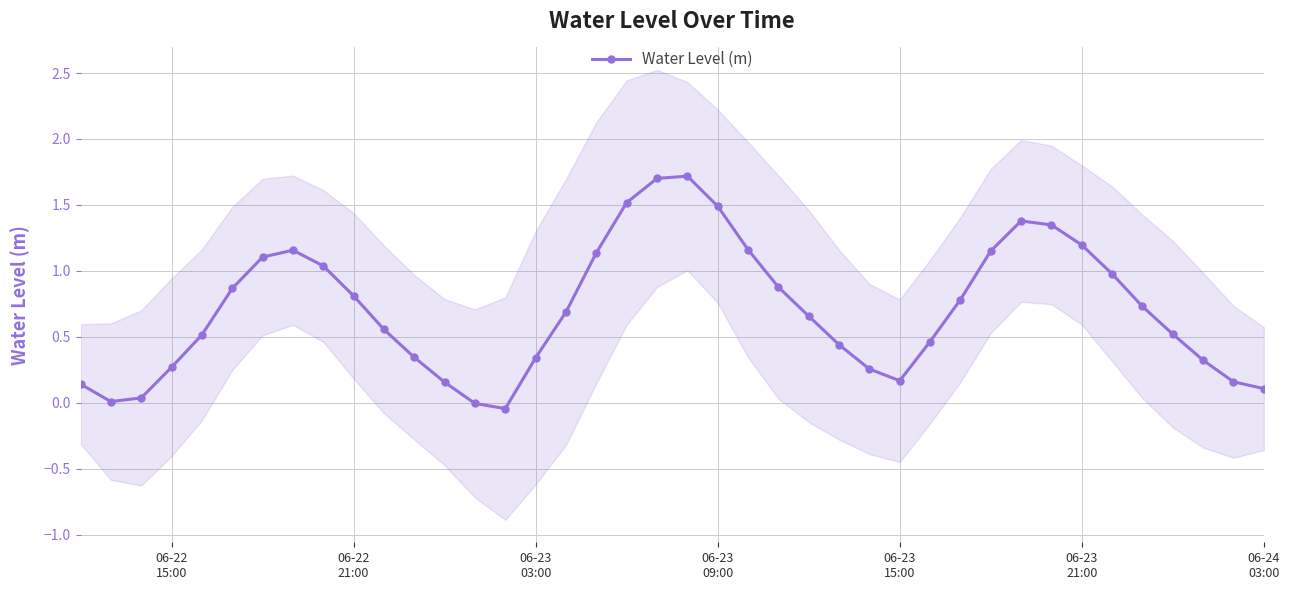

True or false: Water Level (m) has more than 2 points higher than both neighbors.

True